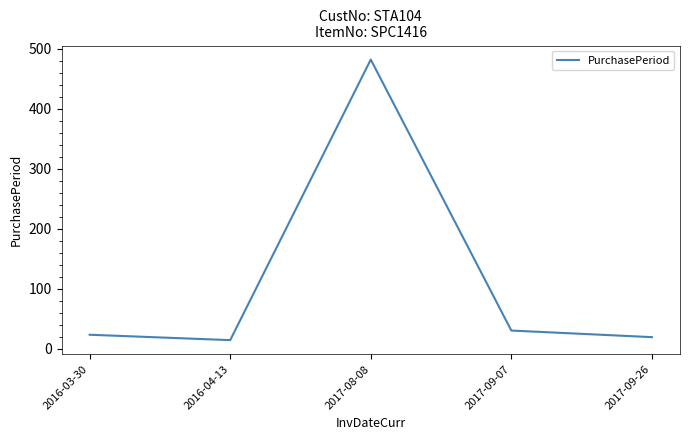

True or false: there are more than 0 points higher than both neighbors.

True